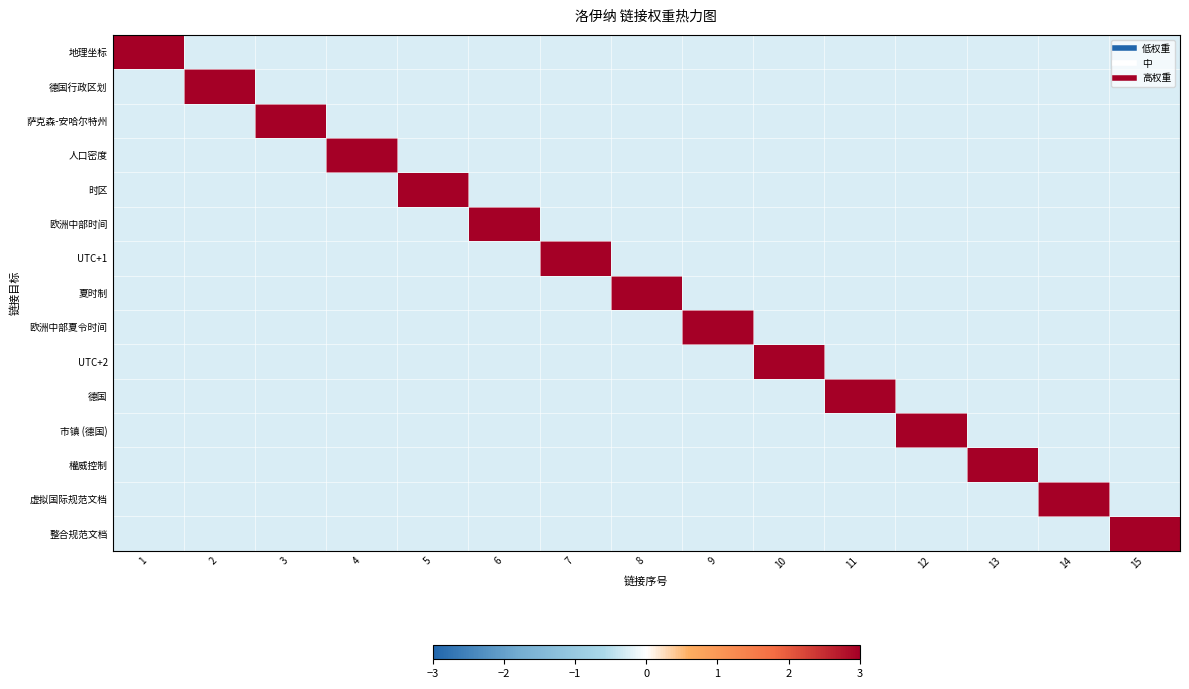

At which category is the sum across all series the highest?

1